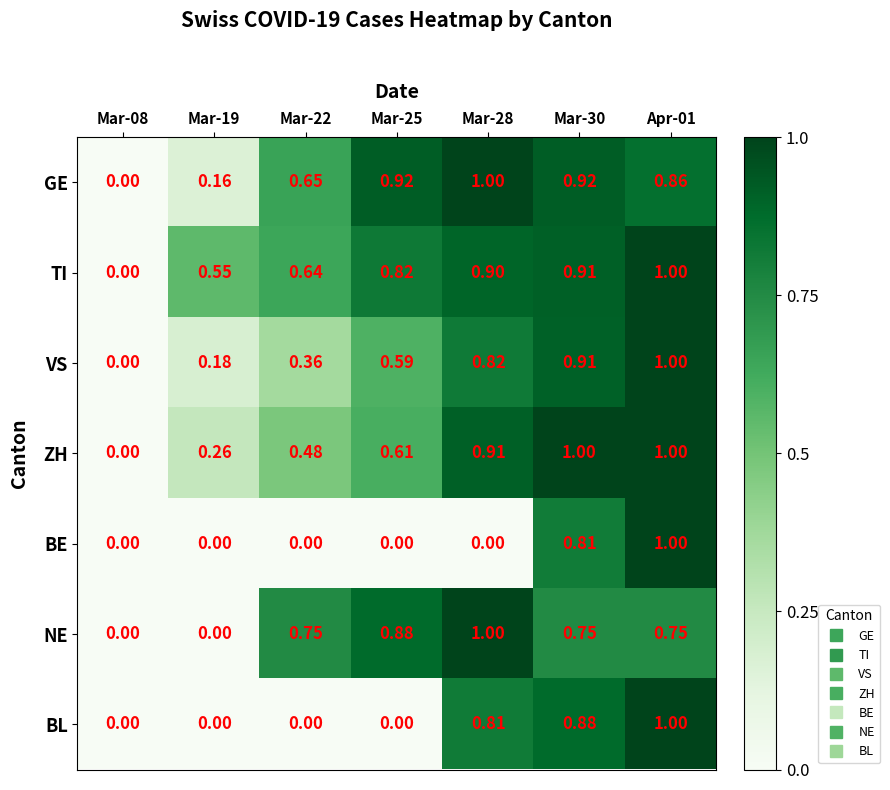

Which series has the largest total across all categories?

TI